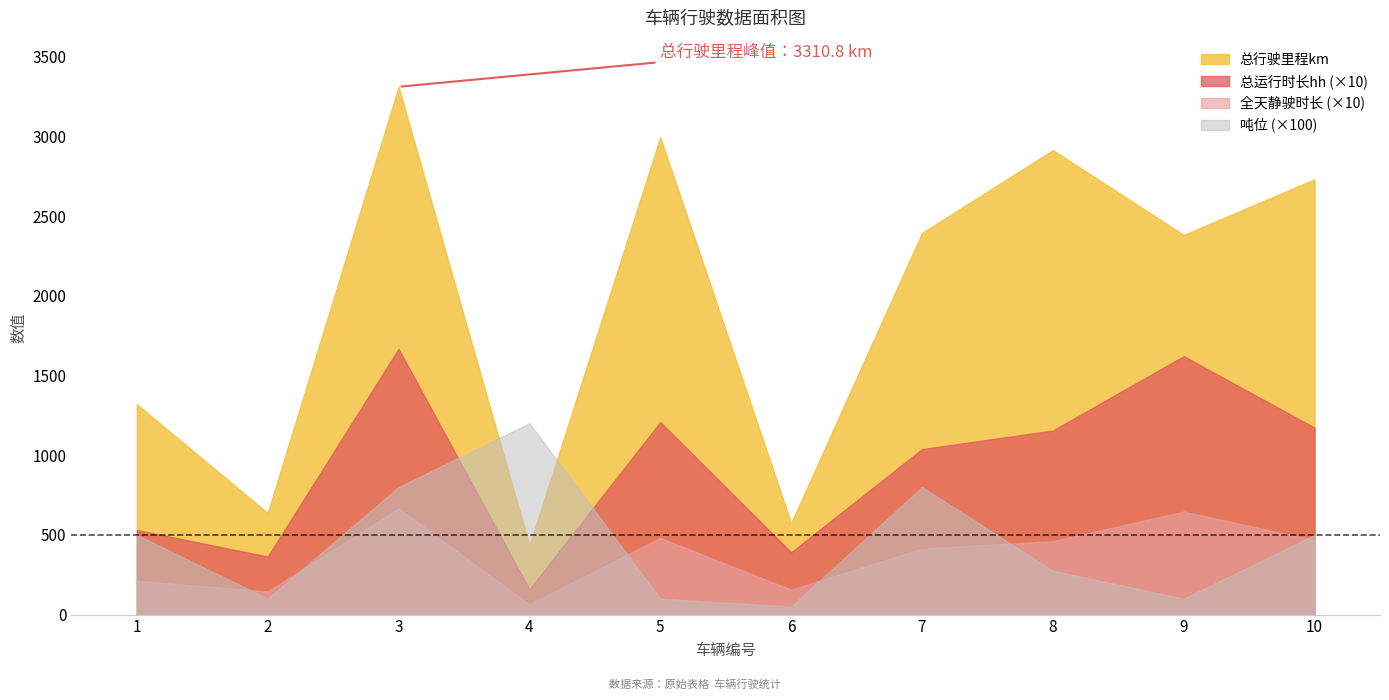

Where is the first local minimum for 全天静驶时长?

2